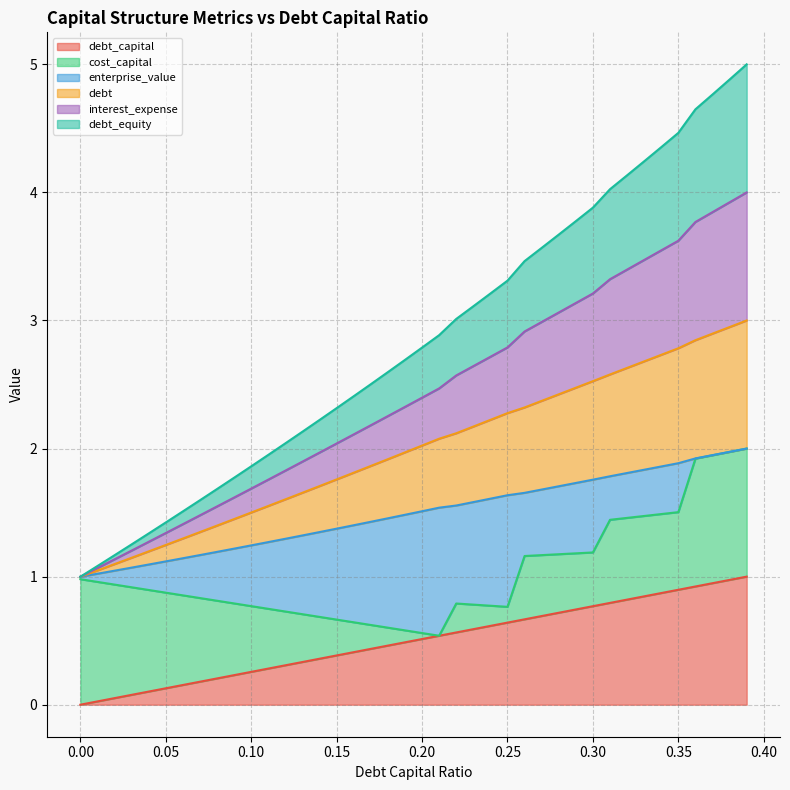

Does the chart have visible grid lines?

Yes